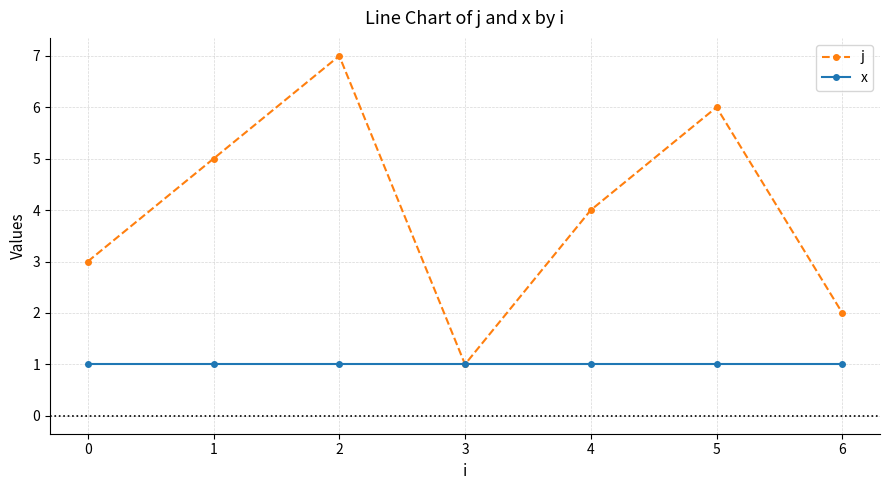

What is the value of the j point at the 2nd from the left?

5